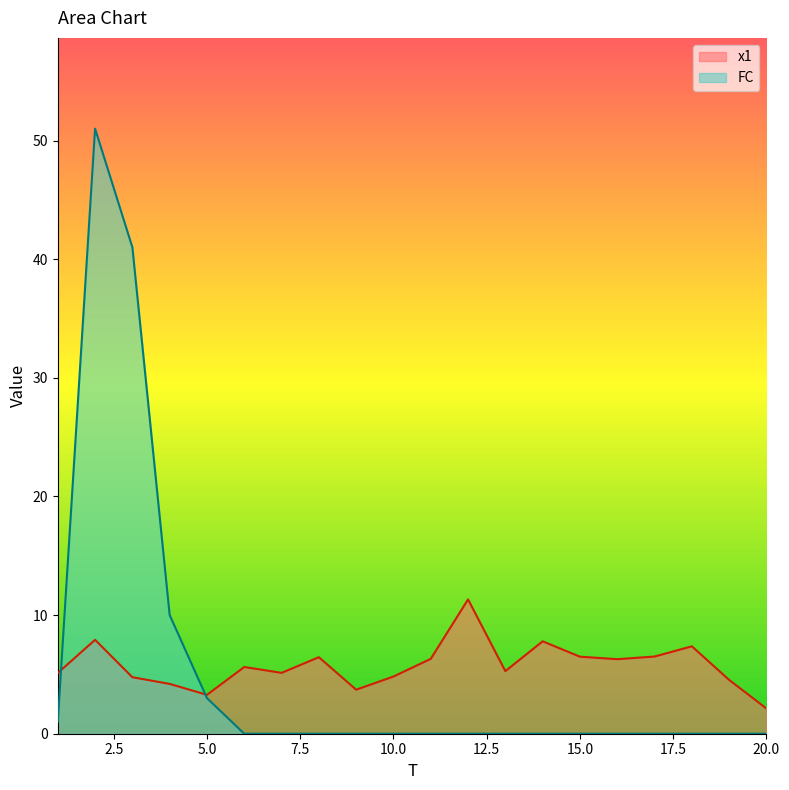

What is the total value across all series at 15.0?

6.5